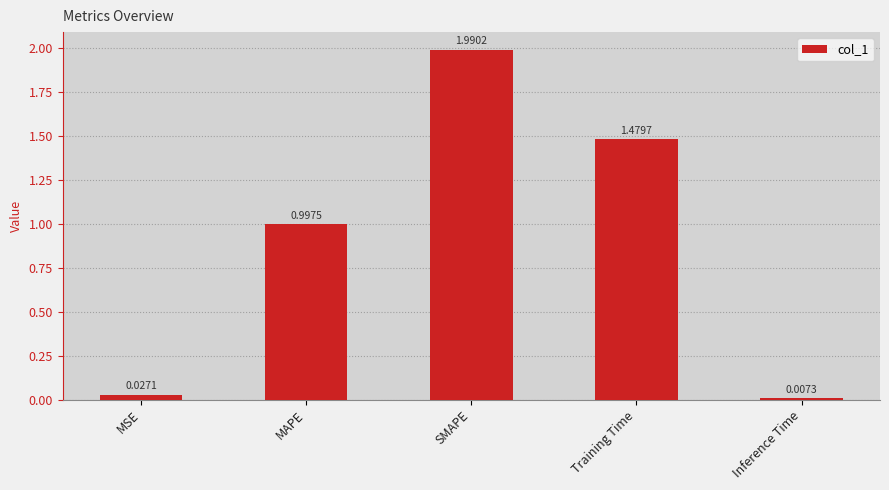

The chart shows a value of 1.2 at SMAPE. True or false?

False